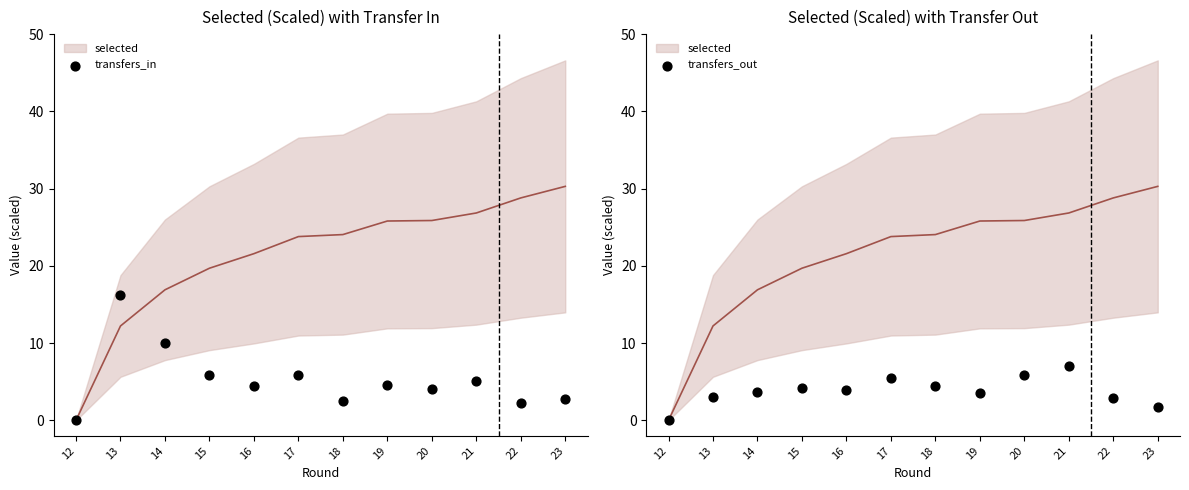

Which series has the largest total across all categories?

transfers_in